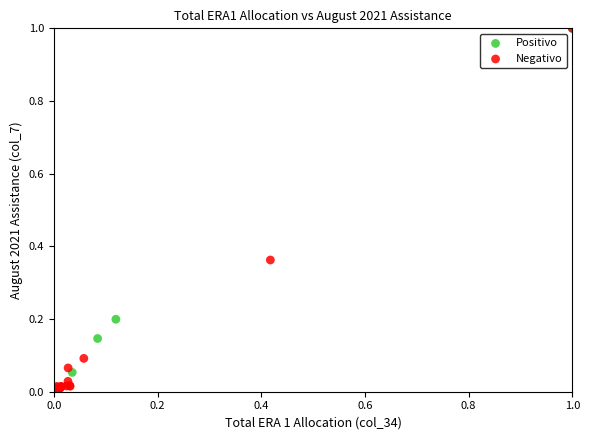

What are all the series names shown in the legend?

Positivo, Negativo